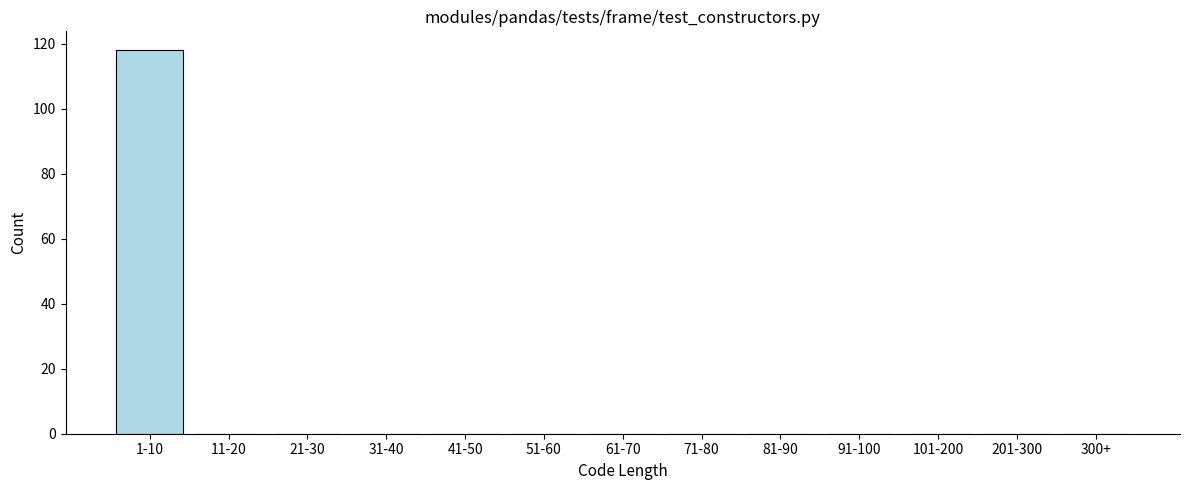

Reading left to right, extract all data points from this chart.

1-10=118	11-20=0	21-30=0	31-40=0	41-50=0	51-60=0	61-70=0	71-80=0	81-90=0	91-100=0	101-200=0	201-300=0	300+=0